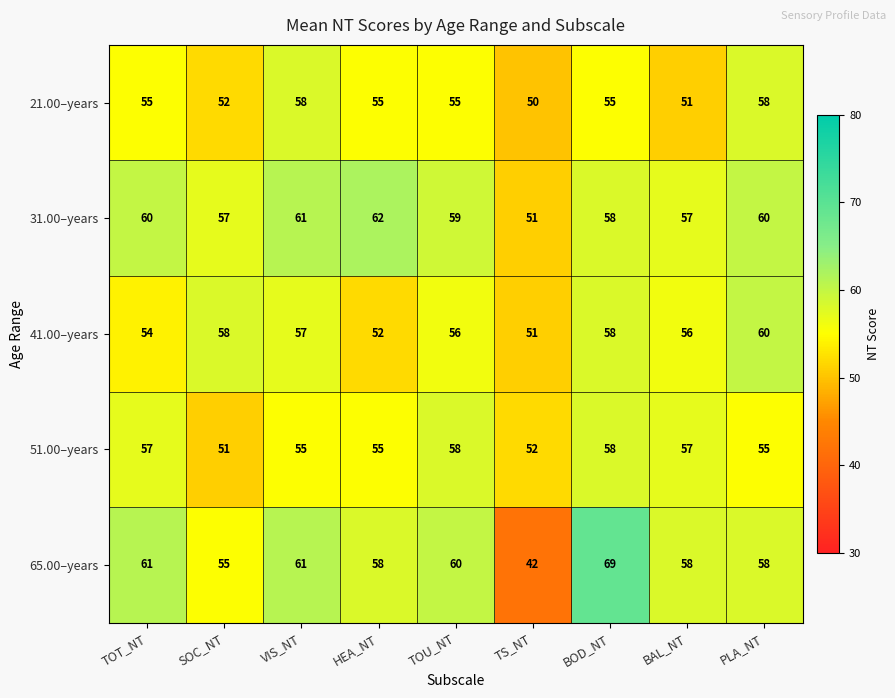

Between SOC_NT and TOU_NT, which series saw the biggest shift?

51.00–years